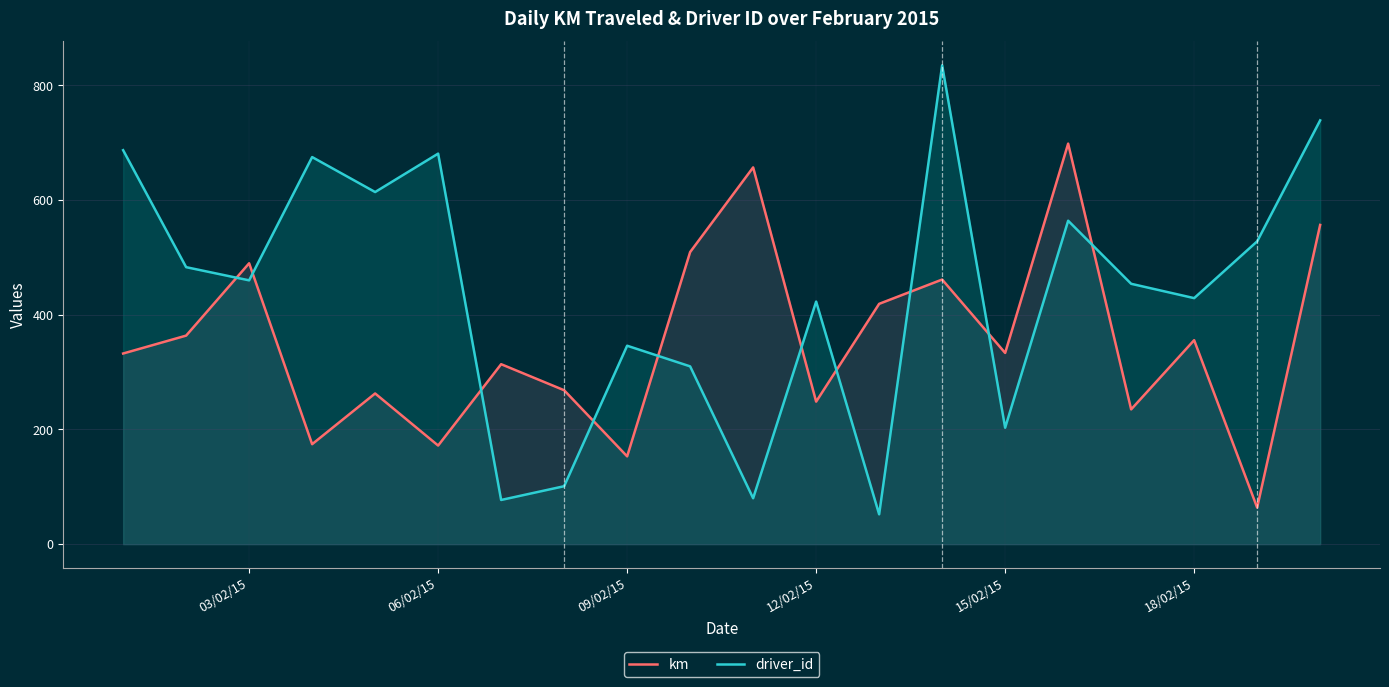

At which category does km reach its first local peak?

03/02/15